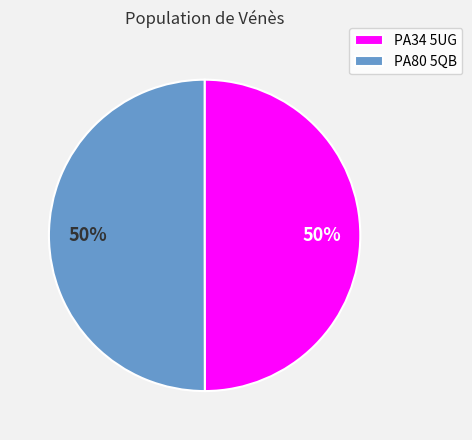

Is the sum of PA34 5UG and PA80 5QB greater than half?

Yes